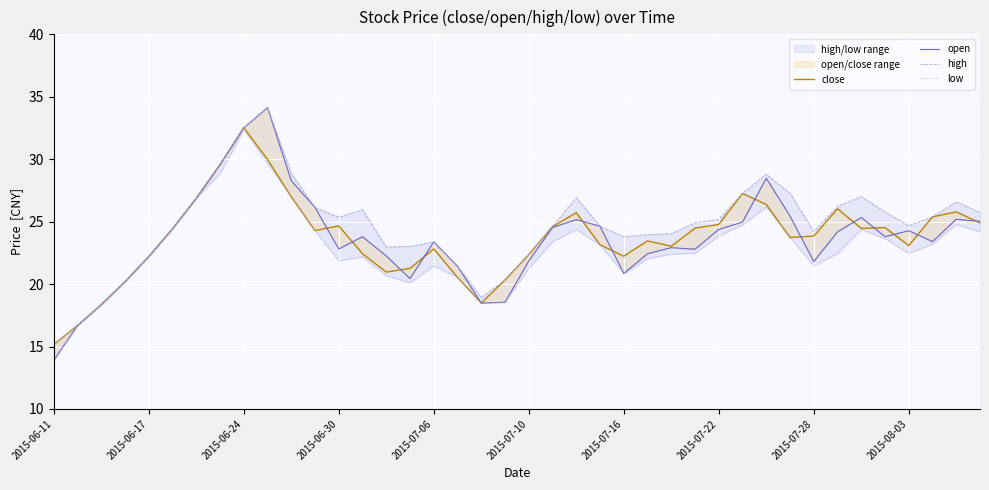

Reading left to right, transcribe all the data shown in this chart.

close: 15.2	16.7	18.4	20.2	22.2	24.4	26.9	29.6	32.5	30.0	27.0	24.3	24.7	22.4	21.0	21.3	22.8	20.5	18.5	20.3	22.4	24.6	25.7	23.1	22.2	23.5	23.0	24.5	24.8	27.3	26.4	23.7	23.8	26.0	24.5	24.5	23.1	25.4	25.8	24.9
open: 13.9	16.7	18.4	20.2	22.2	24.4	26.9	29.6	32.5	34.1	28.3	26.1	22.8	23.8	22.3	20.4	23.4	21.4	18.5	18.5	21.8	24.5	25.2	24.6	20.9	22.4	22.9	22.8	24.4	25.0	28.5	25.4	21.8	24.2	25.3	23.8	24.3	23.4	25.2	25.0
high: 15.2	16.7	18.4	20.2	22.2	24.4	26.9	29.6	32.5	34.1	28.9	26.1	25.4	26.0	23.0	23.0	23.4	21.4	18.9	20.3	22.4	24.6	26.9	24.6	23.8	24.0	24.0	24.9	25.2	27.3	28.8	27.3	24.2	26.2	27.0	25.8	24.7	25.4	26.6	25.7
low: 13.9	16.7	18.4	20.2	22.2	24.4	26.9	28.9	32.4	29.7	27.0	24.3	21.9	22.2	20.7	20.1	21.5	20.5	18.5	18.5	21.3	23.4	24.4	23.1	20.8	22.0	22.4	22.5	23.9	24.7	26.2	23.7	21.5	22.5	24.4	23.6	22.5	23.2	24.8	24.2